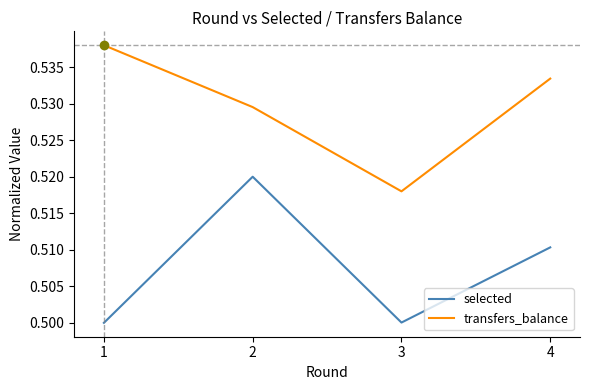

At which label does transfers_balance reach its minimum?

3